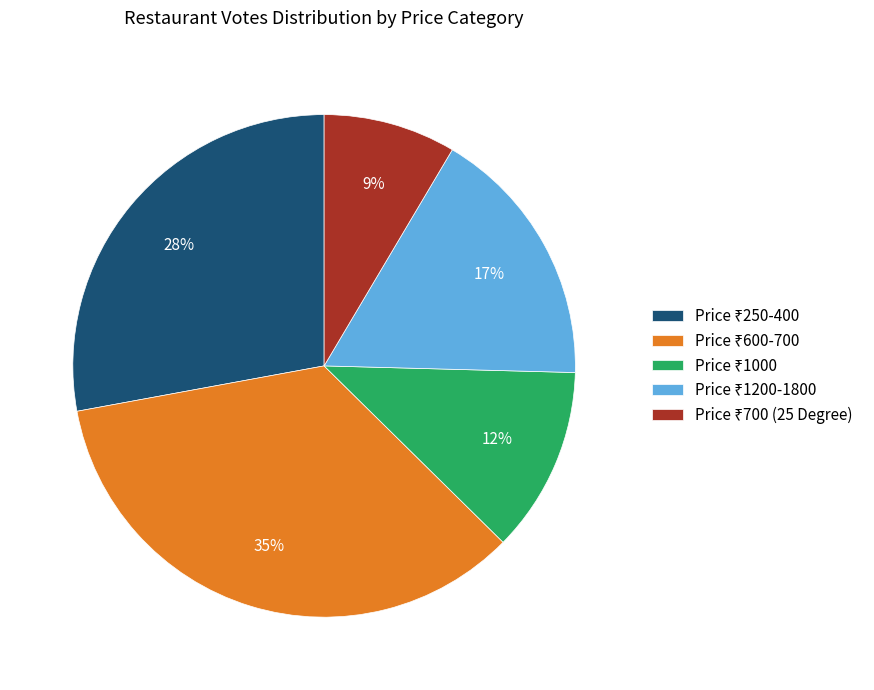

Is there a majority slice in this chart?

No